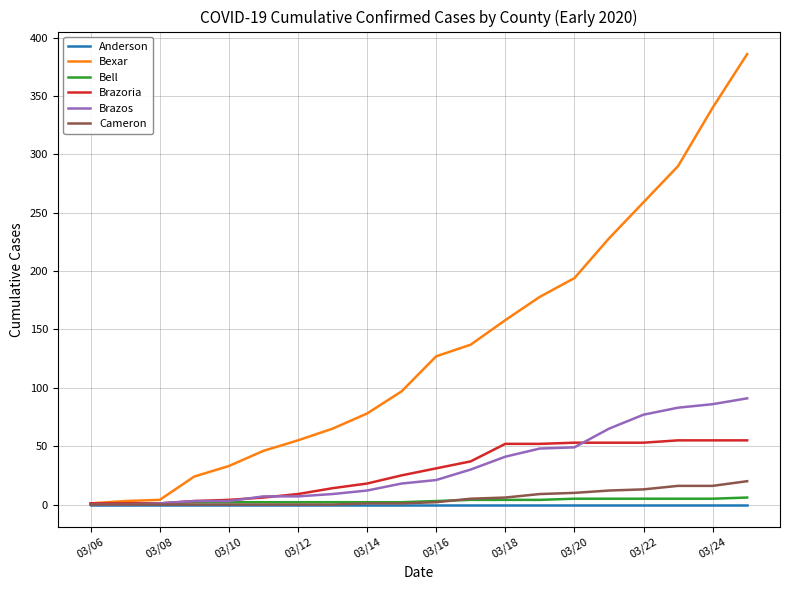

Which series has the largest total across all categories?

Bexar